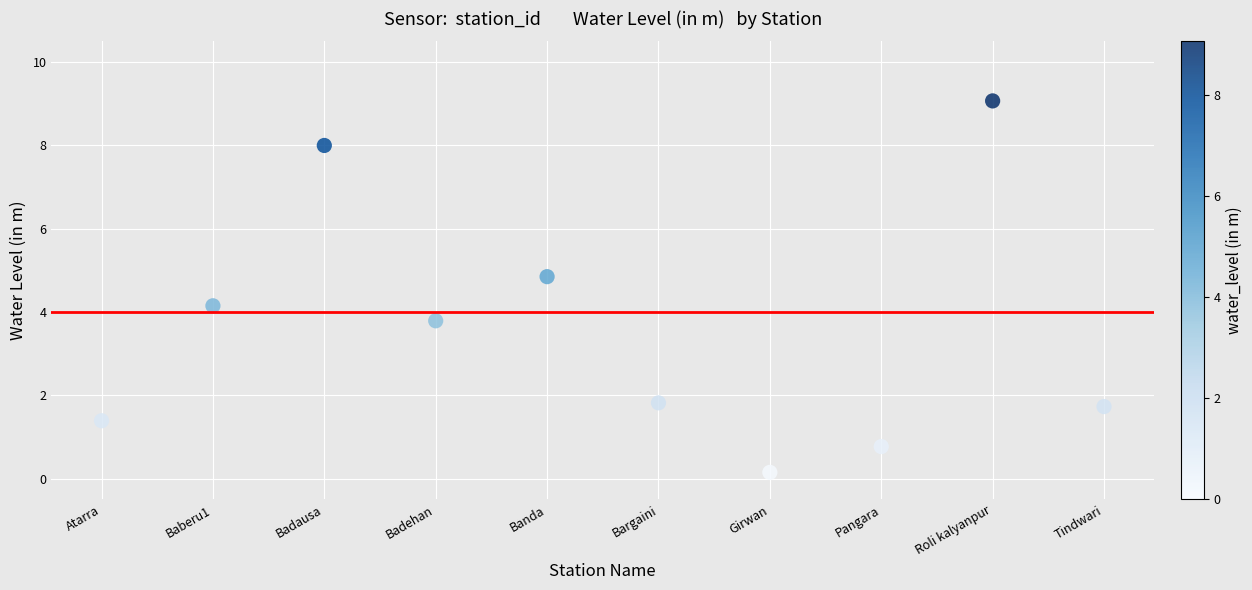

What is the range of Y values (max minus min)?

8.9